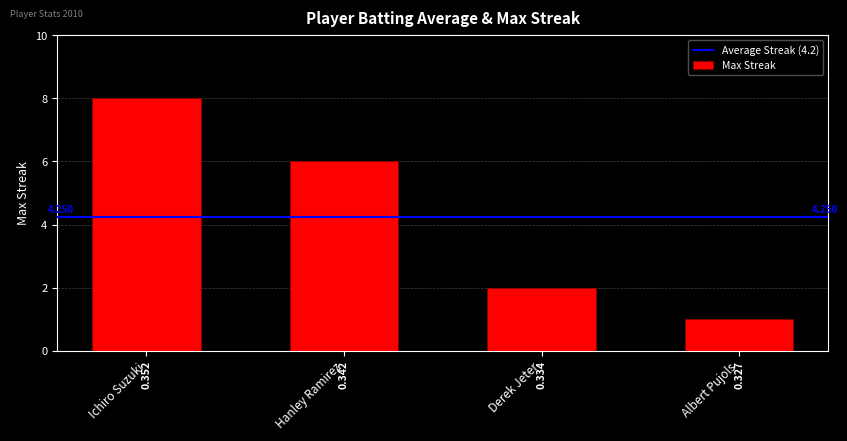

The value at Derek Jeter is 2. True or false?

True